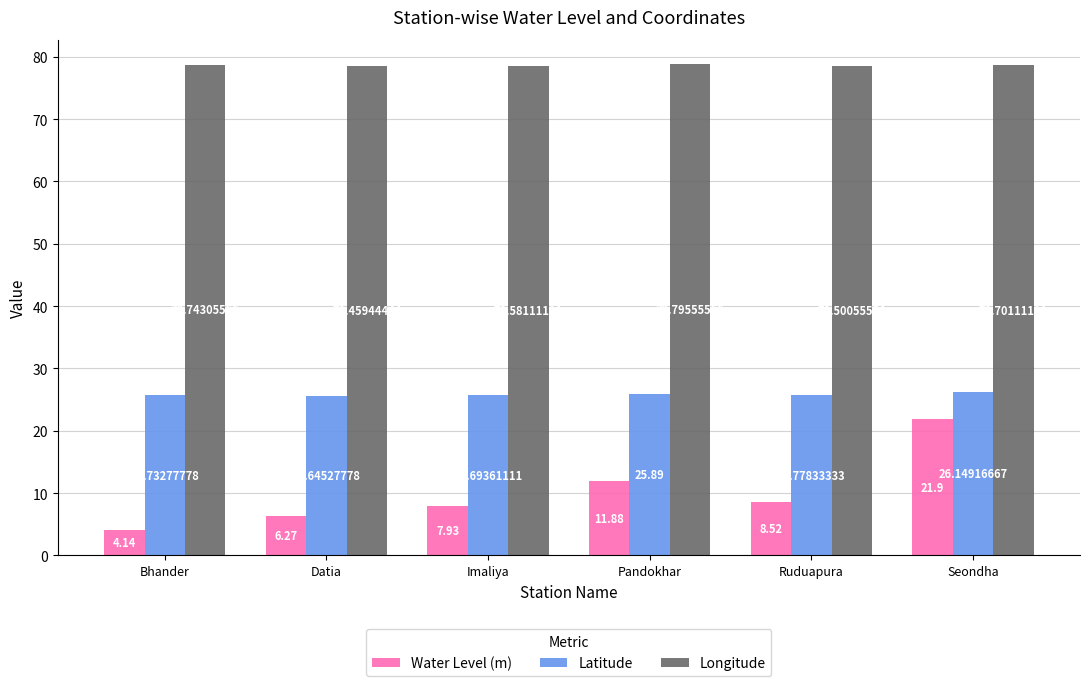

What is the difference between the Longitude values at Datia and Bhander?

0.3